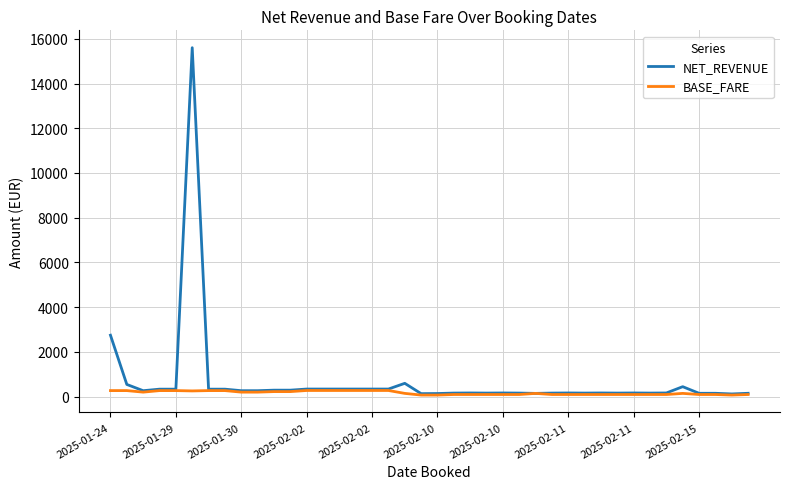

Which series has the largest range (max minus min)?

NET_REVENUE